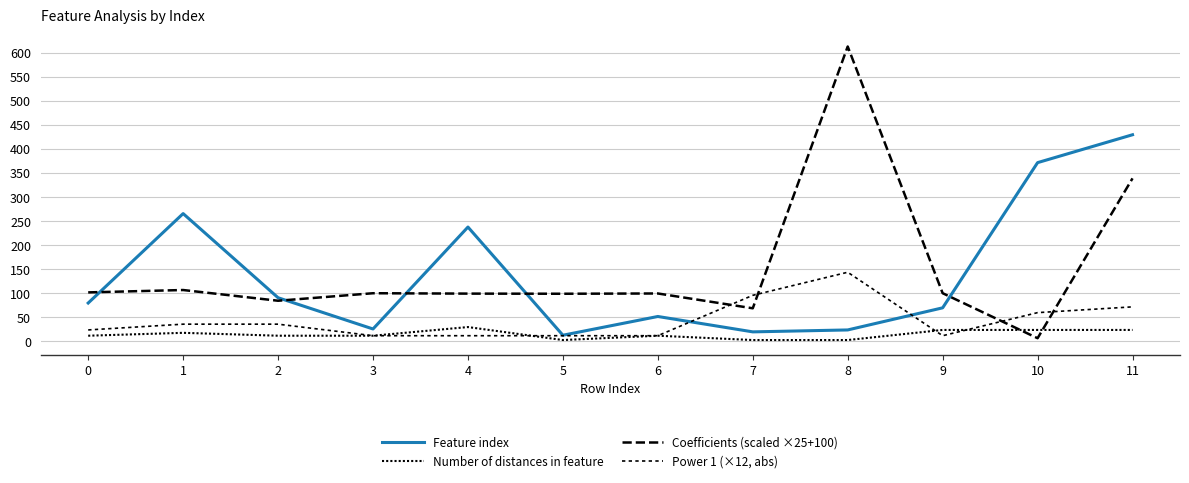

At how many categories does at least one series exceed 71?

12